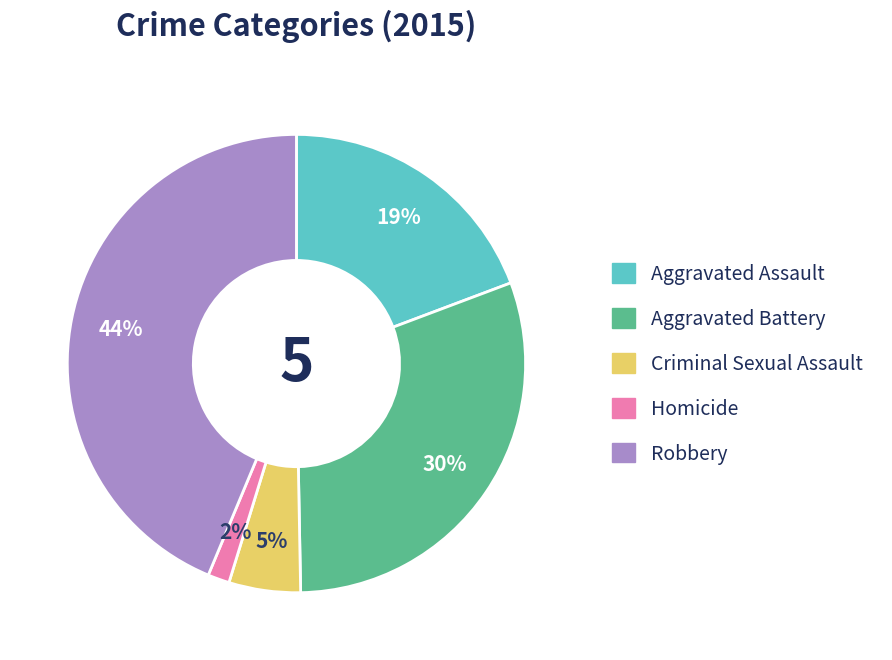

Do Criminal Sexual Assault and Aggravated Battery together represent more than half of the pie?

No